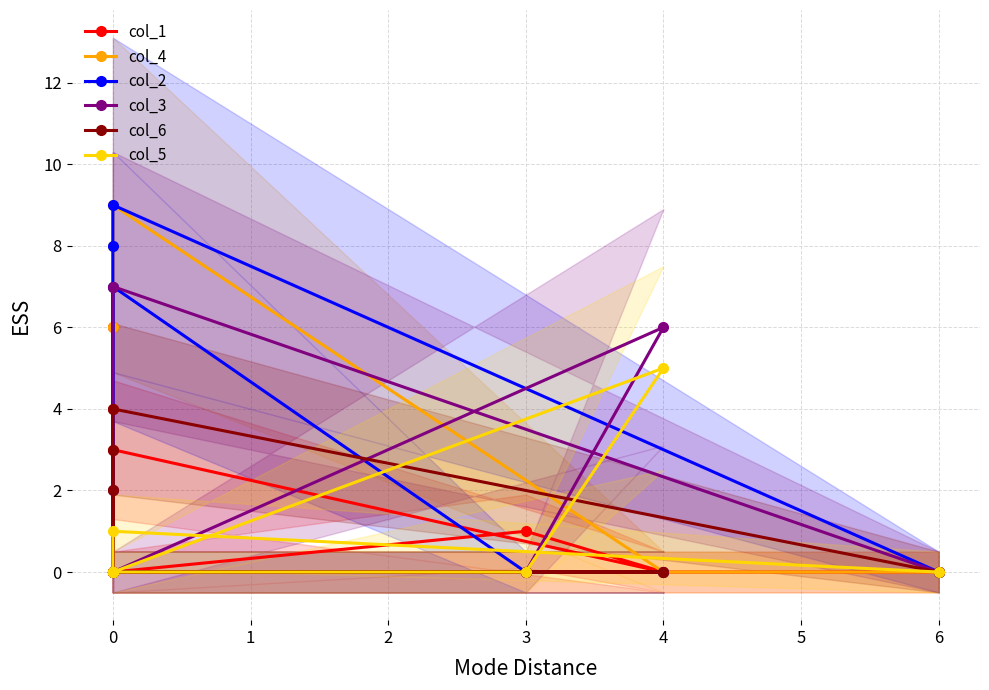

Between 3 and 2, which is larger?

3